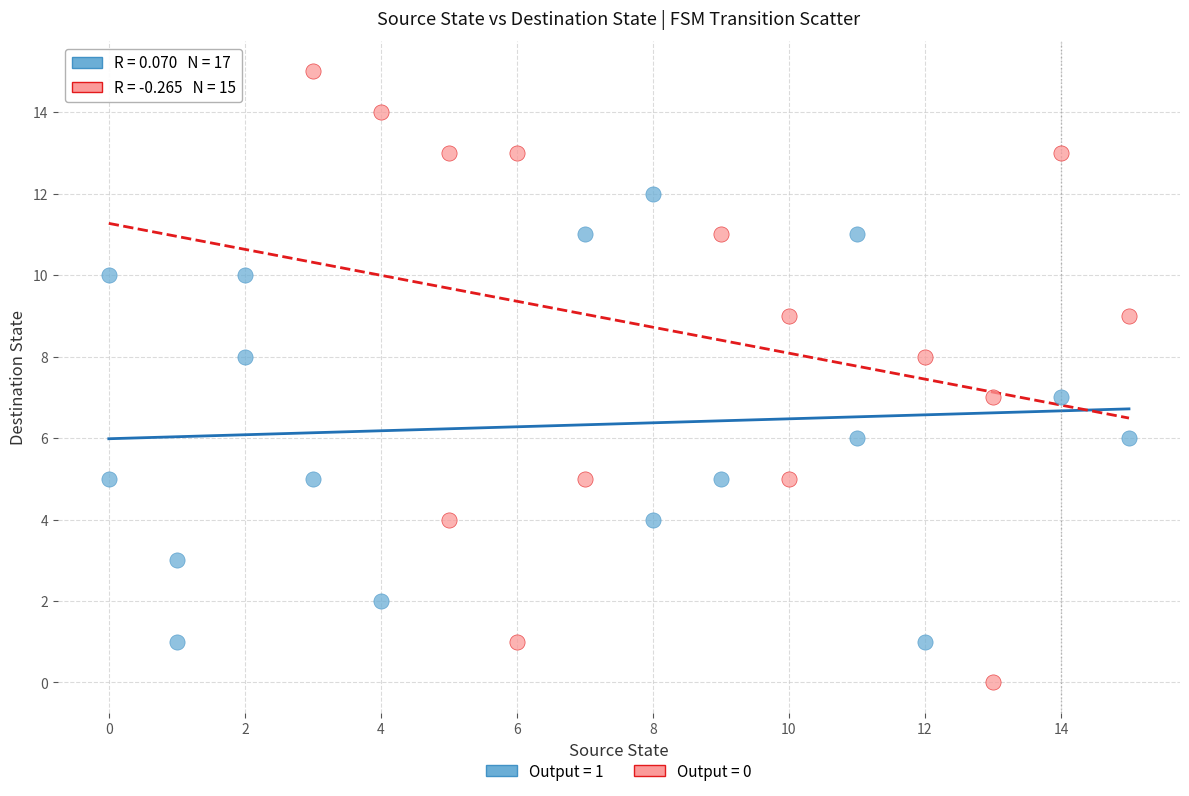

Which series reaches the minimum Y coordinate?

Output = 0